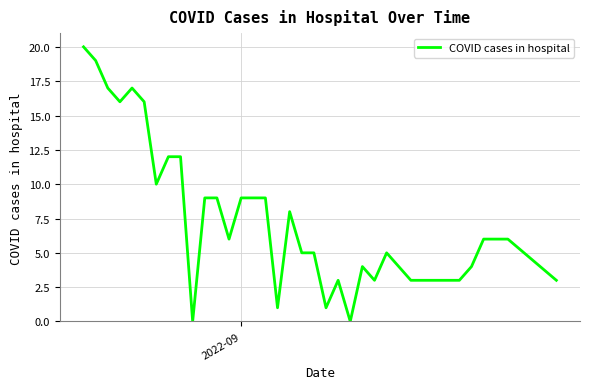

What is the difference between the maximum and minimum values?

20